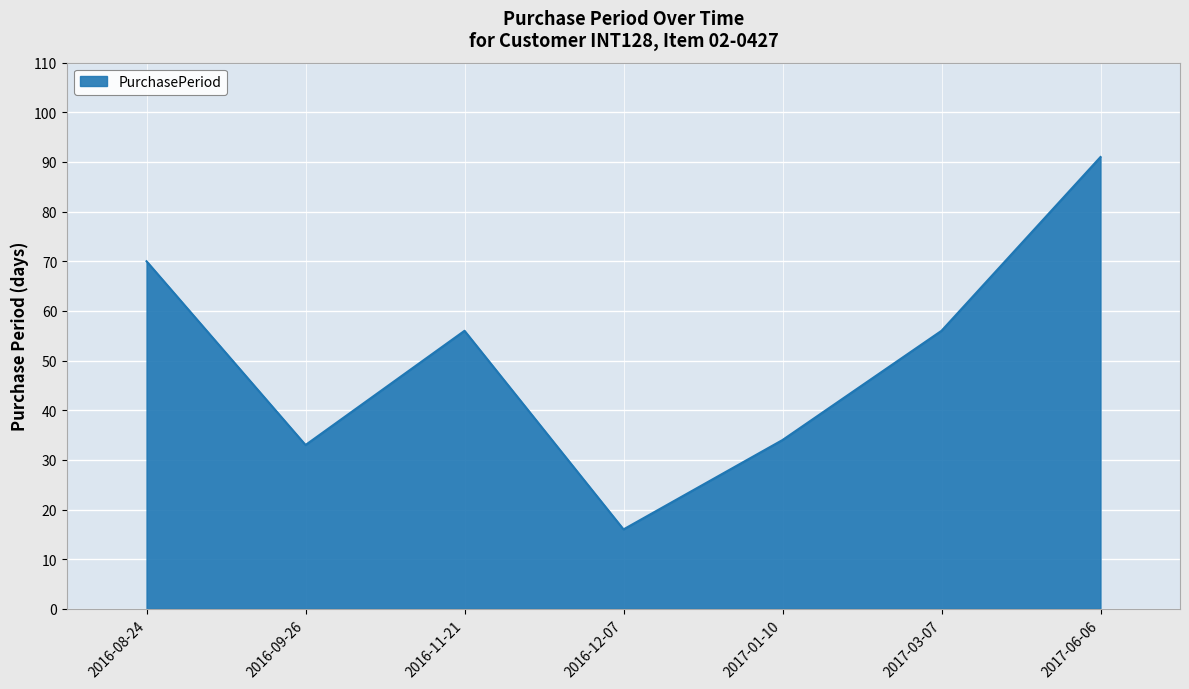

What is the difference between the values at 2016-09-26 and 2017-03-07?

23